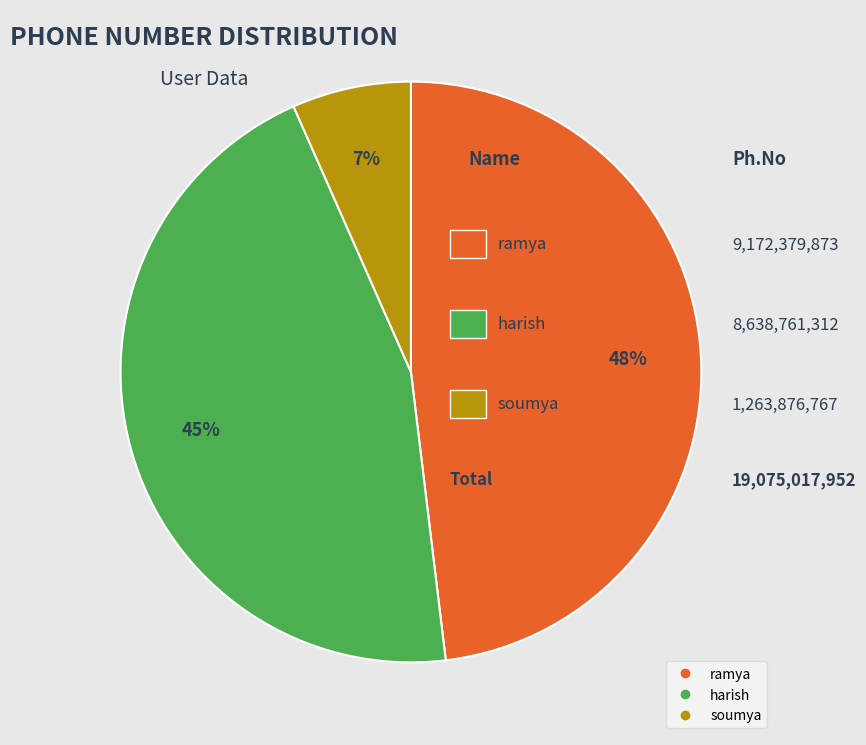

Is it true that harish is 38% of the pie?

False